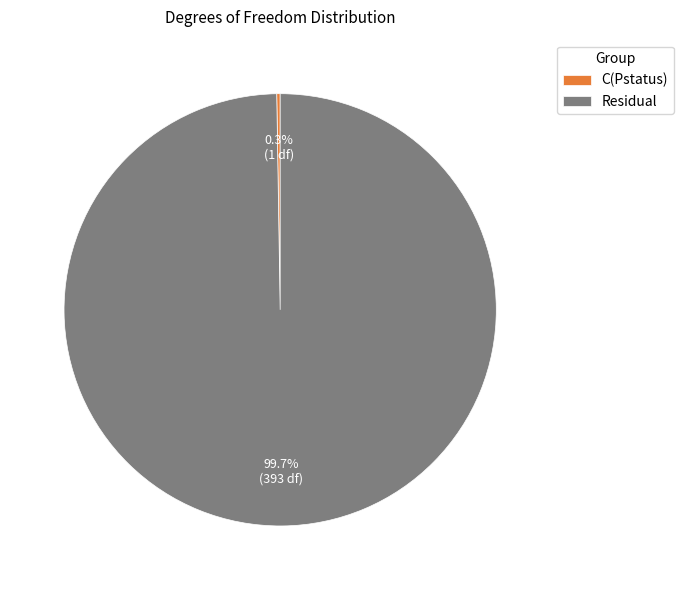

Is Residual the majority of the pie?

Yes